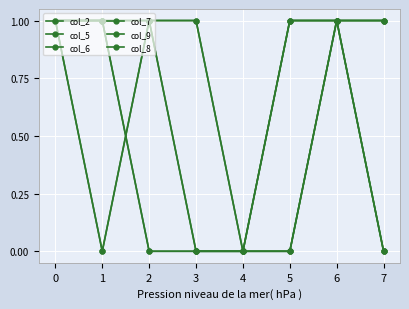

How many data points in col_7 are less than 1?

4